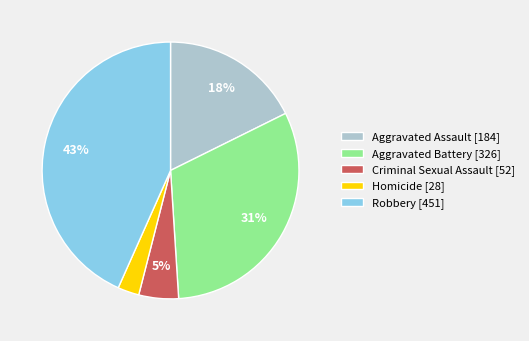

To the nearest percent, what percentage of the pie is Robbery?

43%